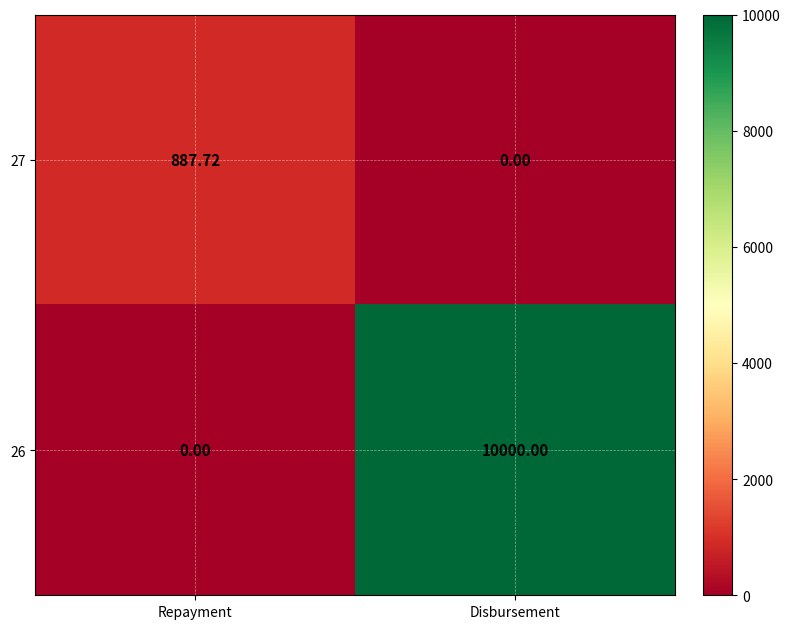

Rank the series by their average value, from lowest to highest.

27, 26